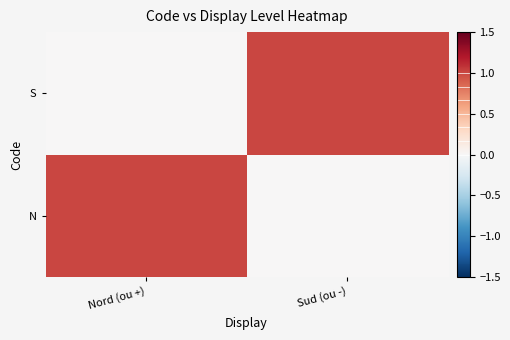

Reading right to left, extract all data points from this chart.

N: Sud (ou -)=0	Nord (ou +)=1
S: Sud (ou -)=1	Nord (ou +)=0